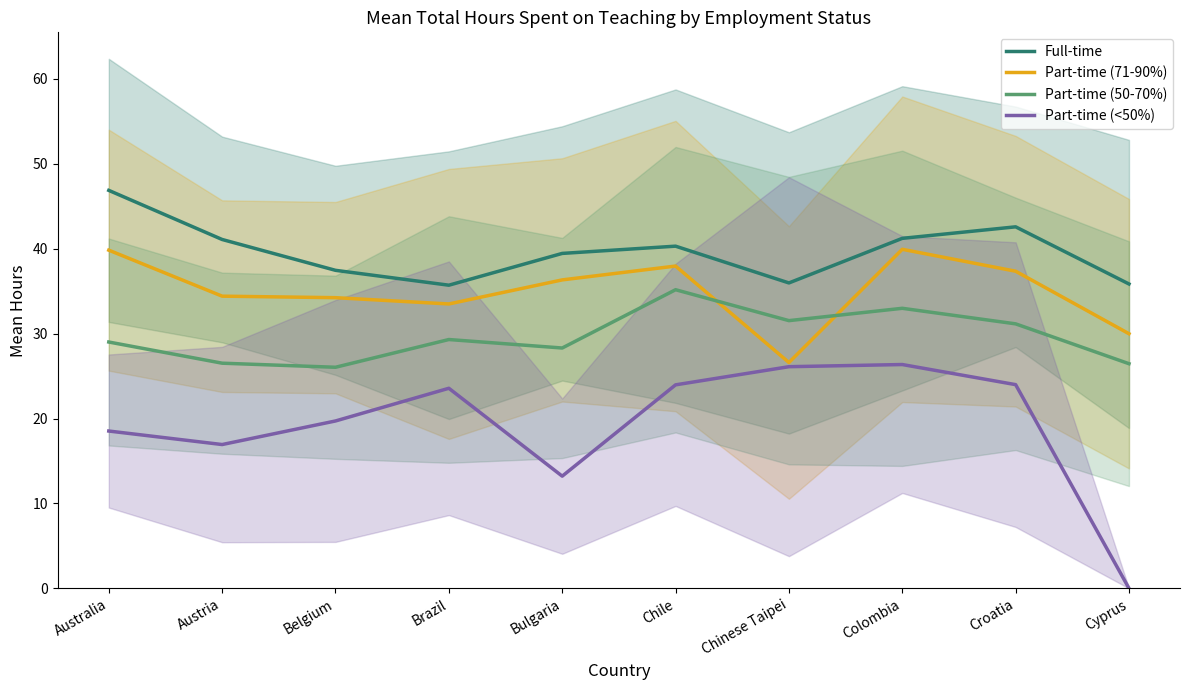

At which label does Part-time (50-70%) first exceed 29?

Australia